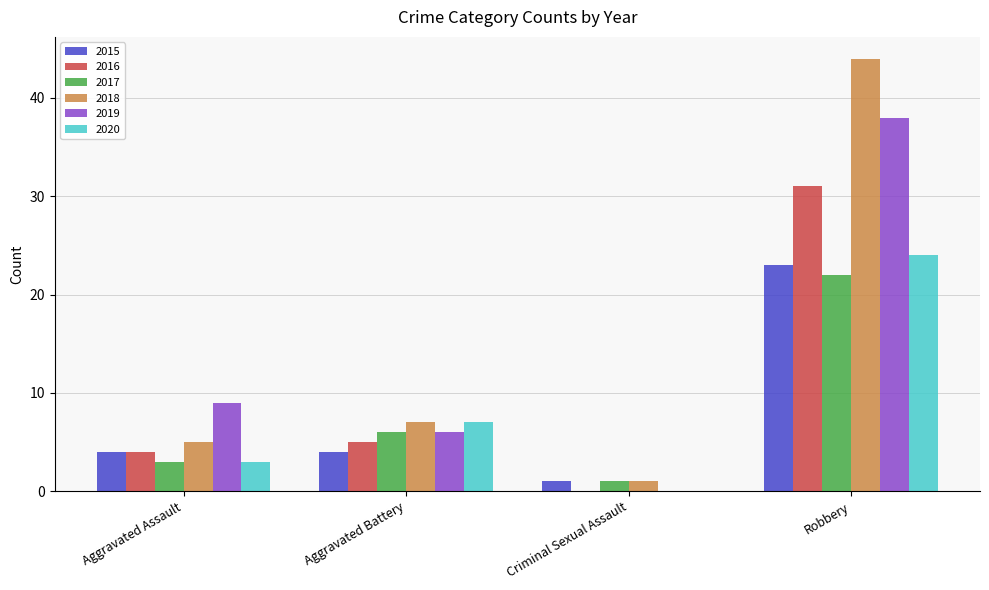

Reading left to right, transcribe all the data shown in this chart.

2015: Aggravated Assault=4	Aggravated Battery=4	Criminal Sexual Assault=1	Robbery=23
2016: Aggravated Assault=4	Aggravated Battery=5	Criminal Sexual Assault=0	Robbery=31
2017: Aggravated Assault=3	Aggravated Battery=6	Criminal Sexual Assault=1	Robbery=22
2018: Aggravated Assault=5	Aggravated Battery=7	Criminal Sexual Assault=1	Robbery=44
2019: Aggravated Assault=9	Aggravated Battery=6	Criminal Sexual Assault=0	Robbery=38
2020: Aggravated Assault=3	Aggravated Battery=7	Criminal Sexual Assault=0	Robbery=24